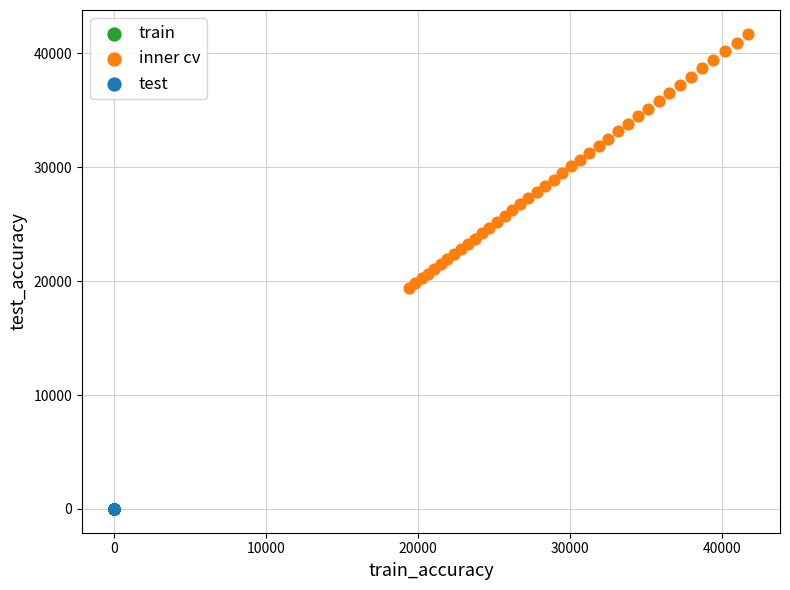

Which series has the largest Y range (max minus min)?

inner cv